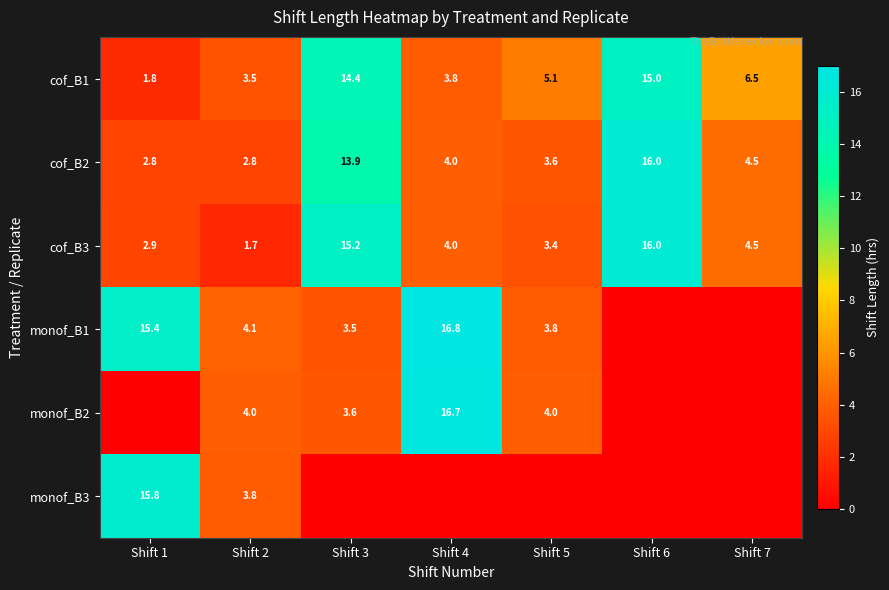

True or false: cof_B1 has a value of 7.3 at Shift 5.

False